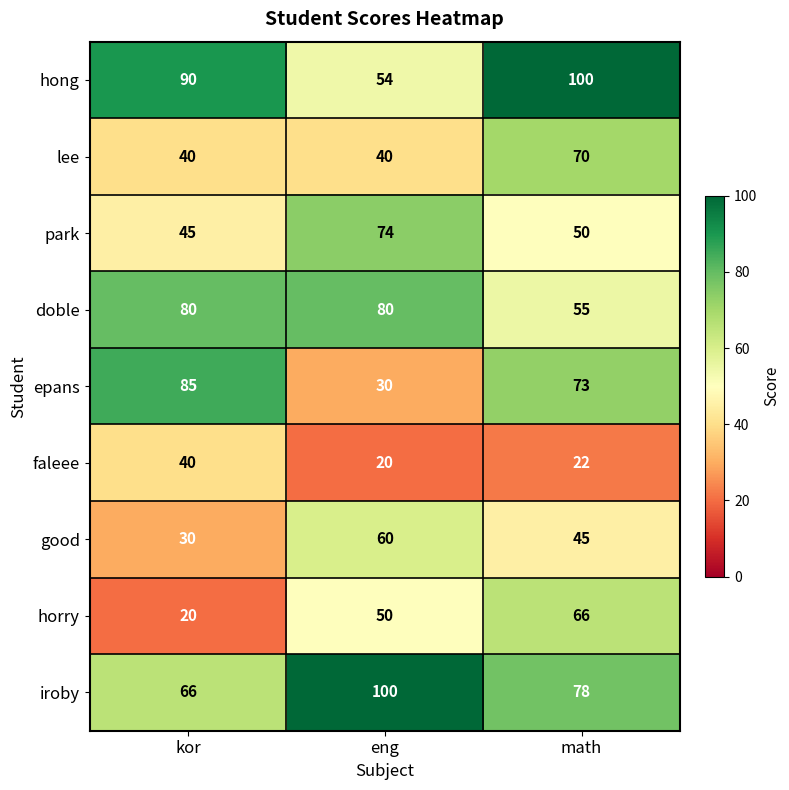

What is the greatest value displayed?

100